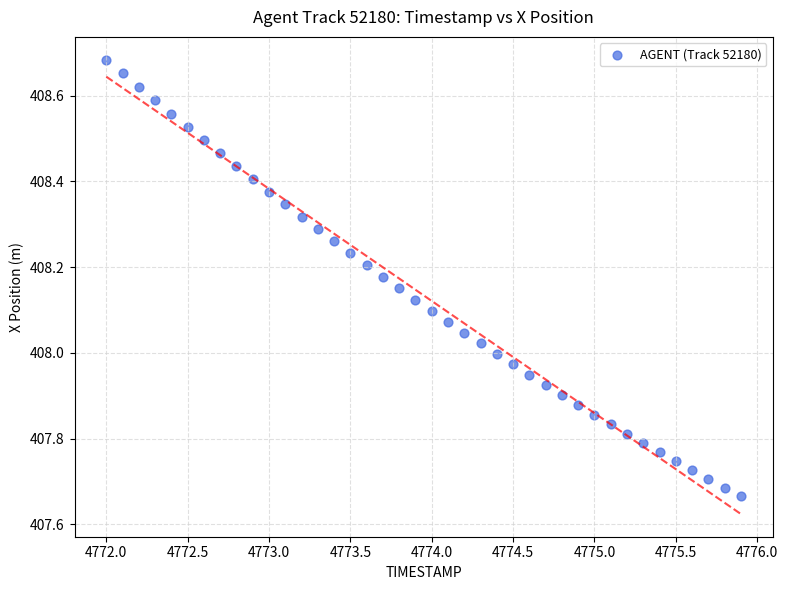

What is the range of Y values (max minus min)?

1.0